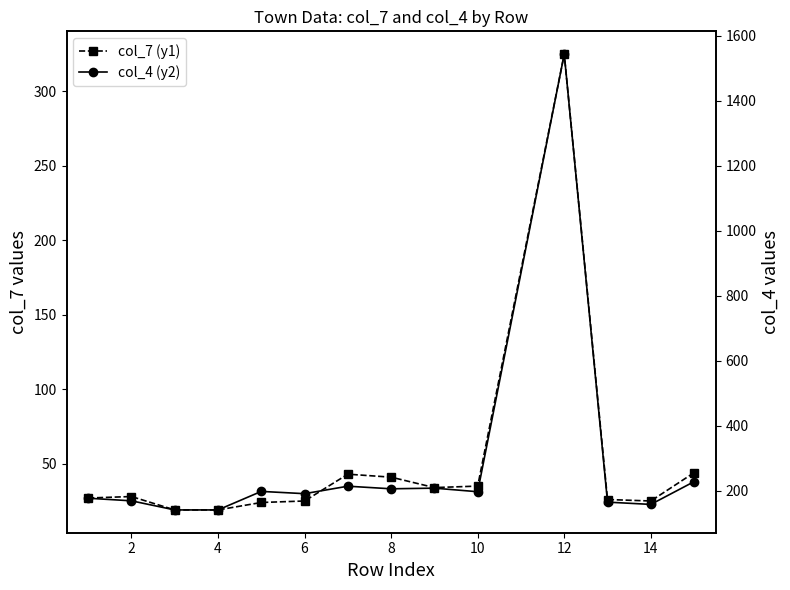

What is the average value of the col_4 (y2) series?

281